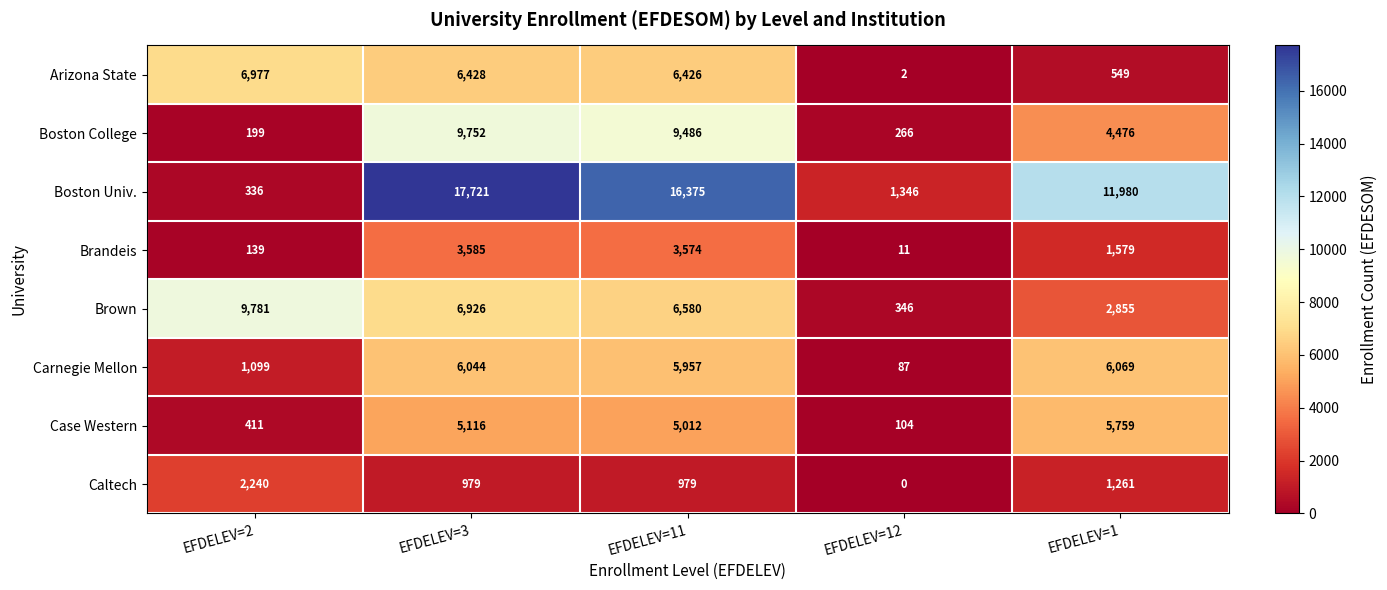

Which series has the largest total across all categories?

Boston Univ.